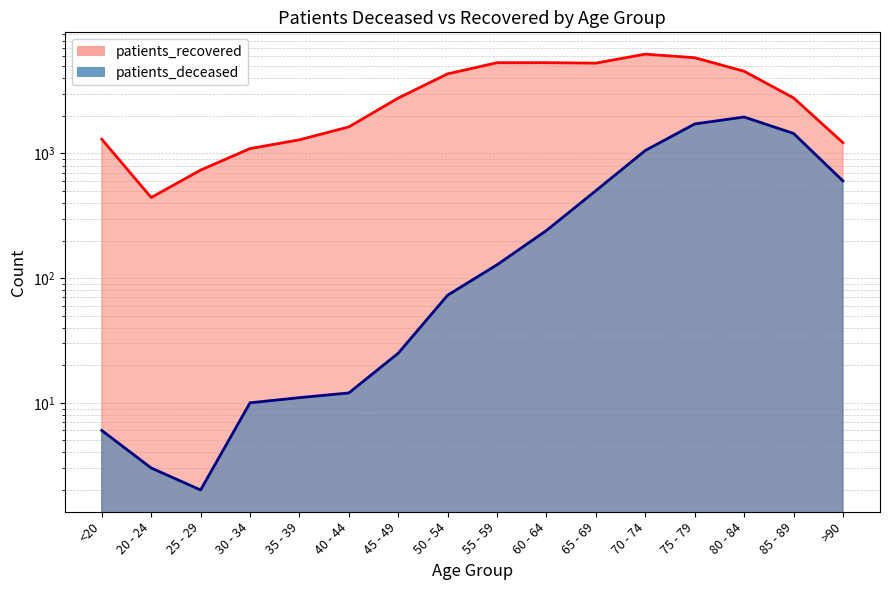

True or false: patients_deceased line and patients_recovered line cross at least once.

False